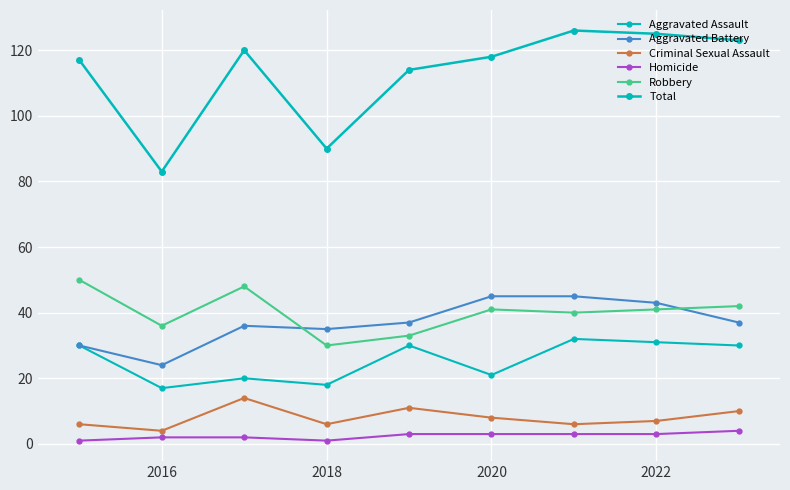

Is this an area chart (filled region under the line)?

No